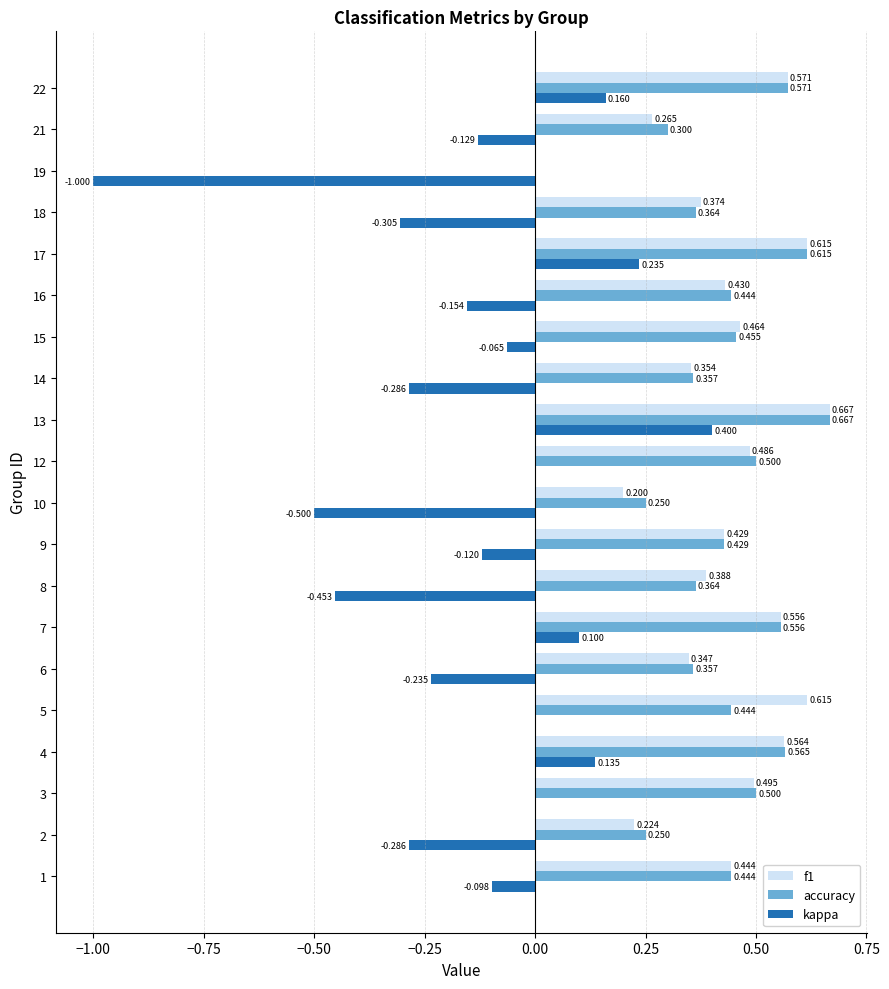

Is the value of kappa at 2 greater than the value of accuracy at 19?

No